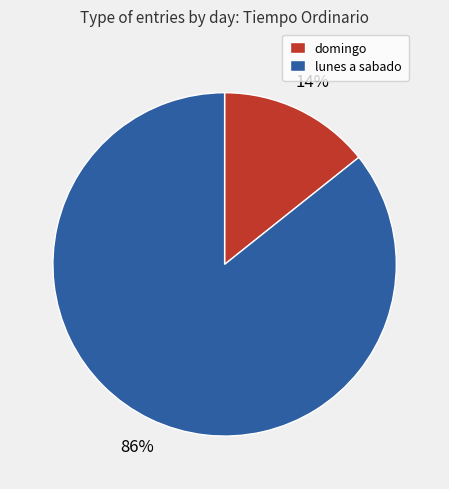

To the nearest percent, what is the average slice percentage?

50%